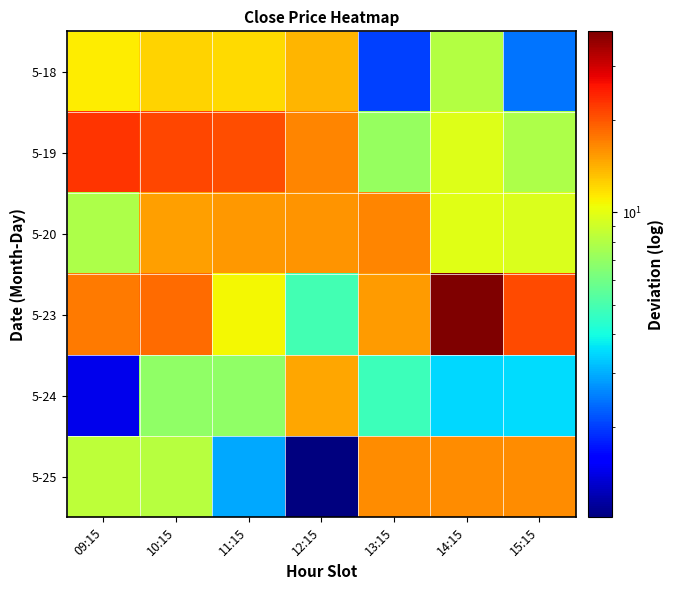

At which category is the sum across all series the highest?

14:15